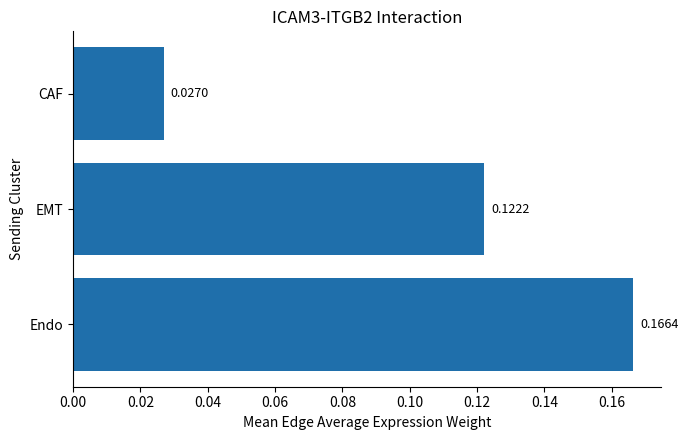

Which has a higher value, Endo or CAF?

Endo